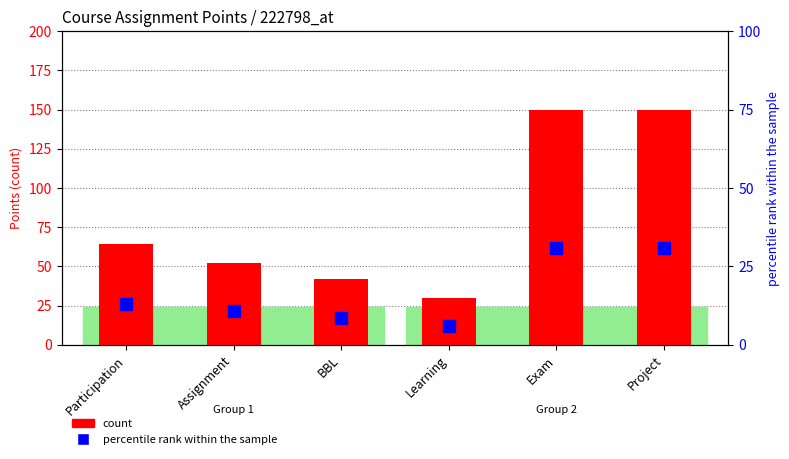

What is the difference between the maximum and minimum values in the count series?

120.0